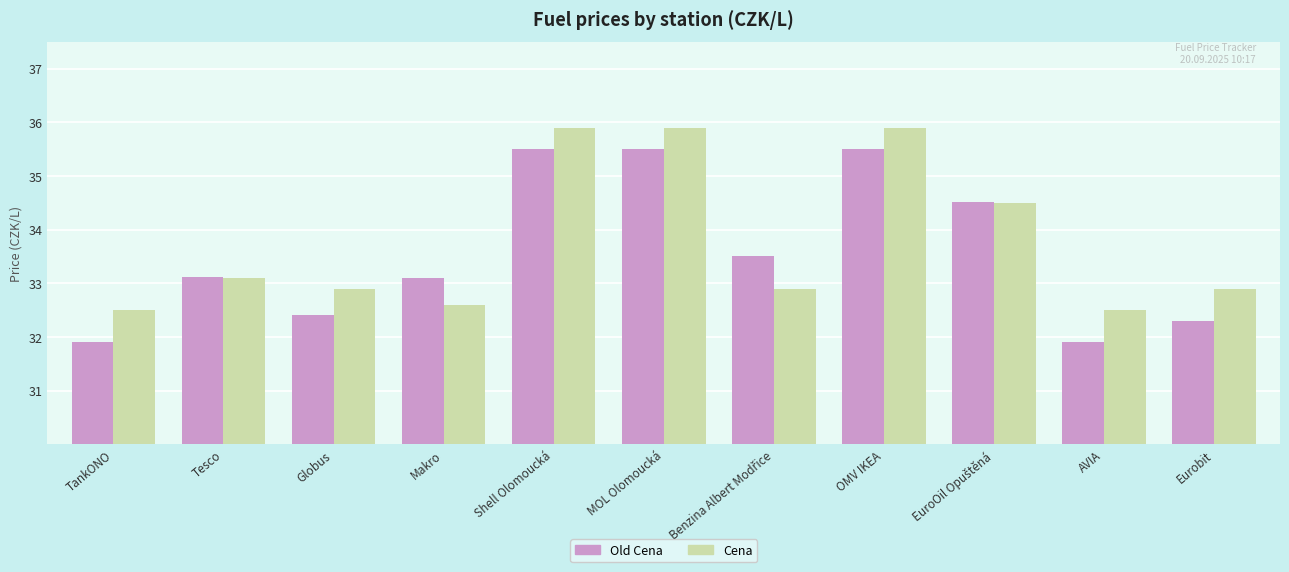

The value of Cena at MOL Olomoucká is 35.9. True or false?

True